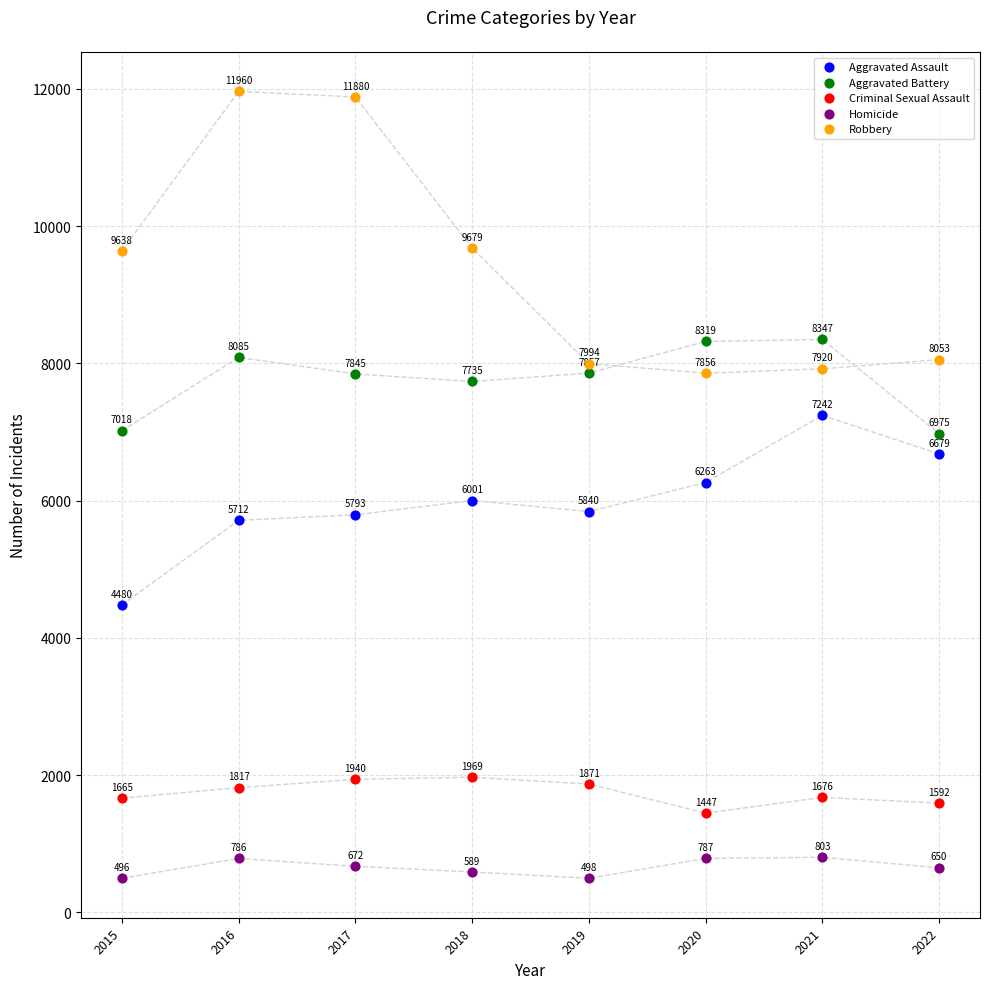

Which series has the widest spread of Y values?

Robbery